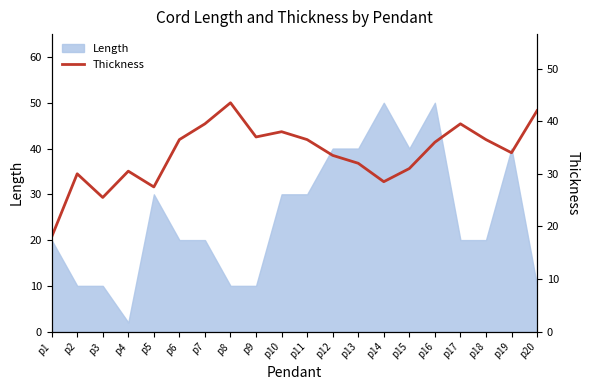

How many data points does each series have?

20